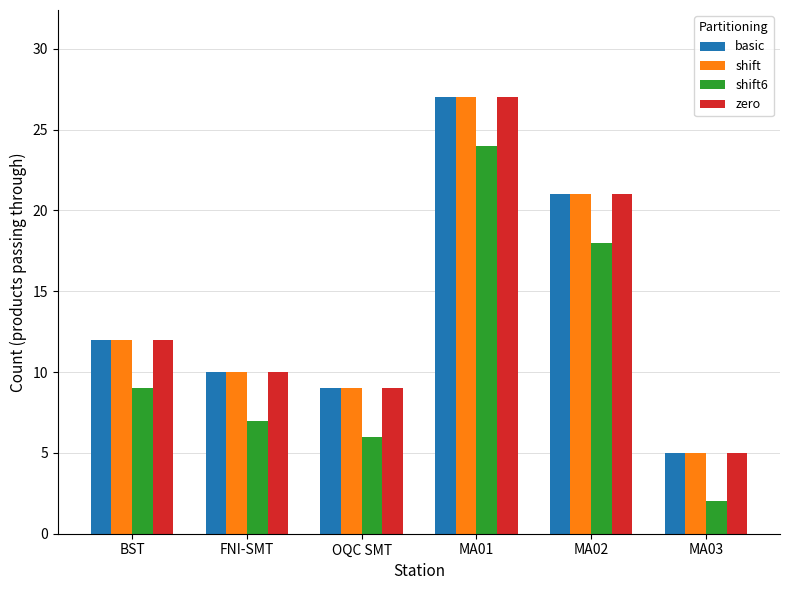

Is it true that zero equals 5 at MA03?

True